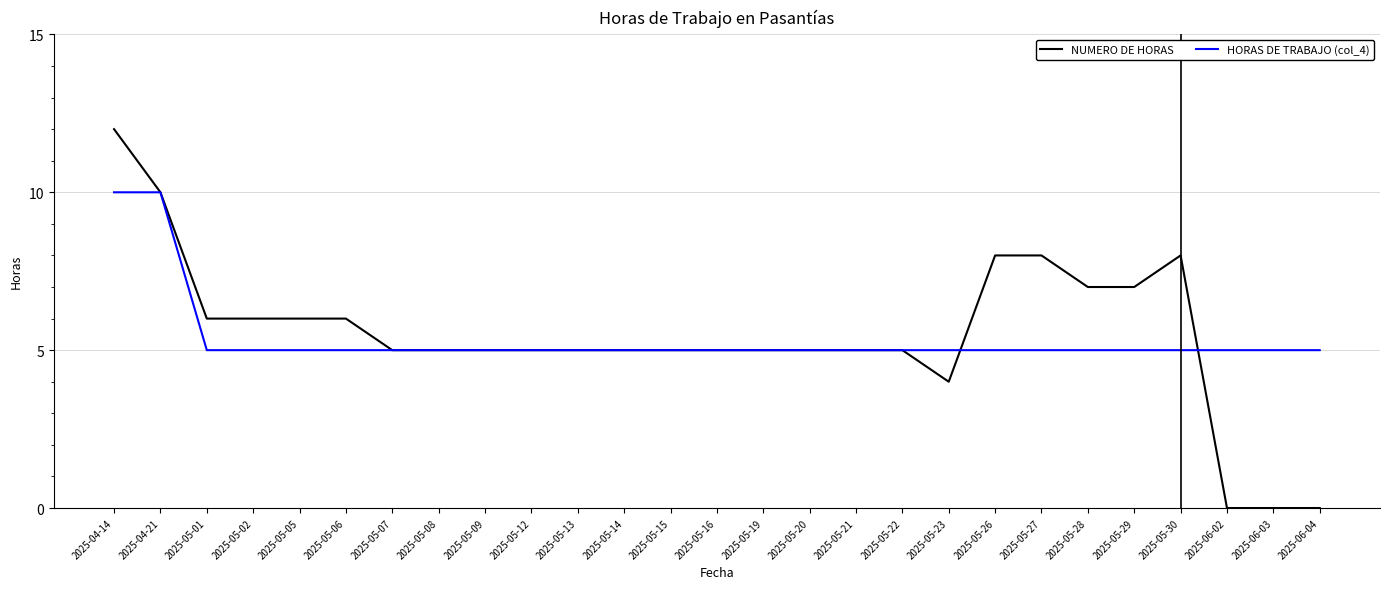

What are all the series names shown in the legend?

NUMERO DE HORAS, HORAS DE TRABAJO (col_4)